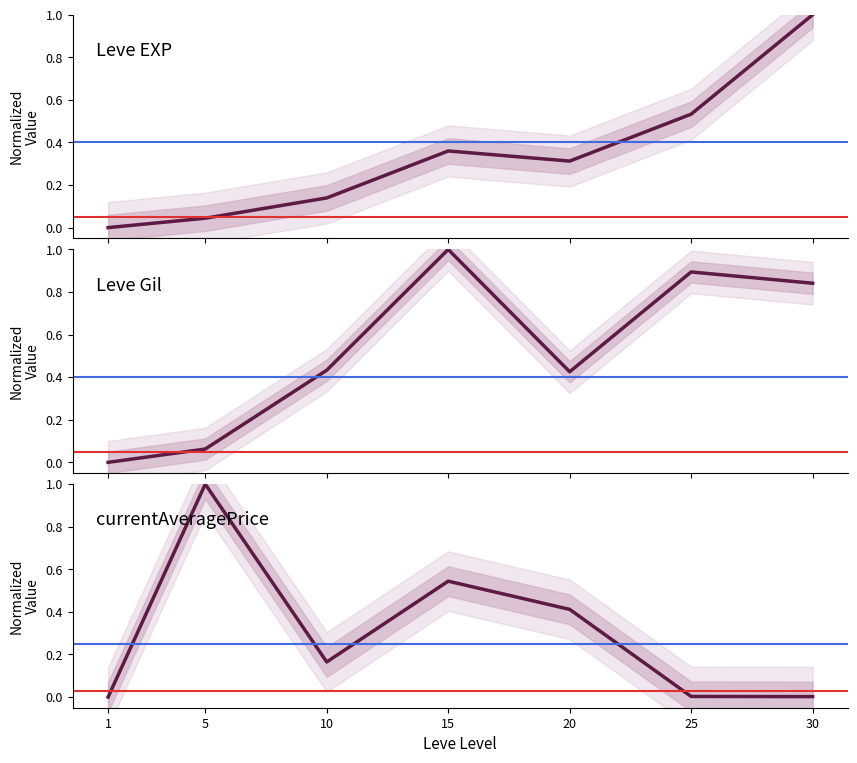

The value of Leve EXP at 5 is 0.0. True or false?

False